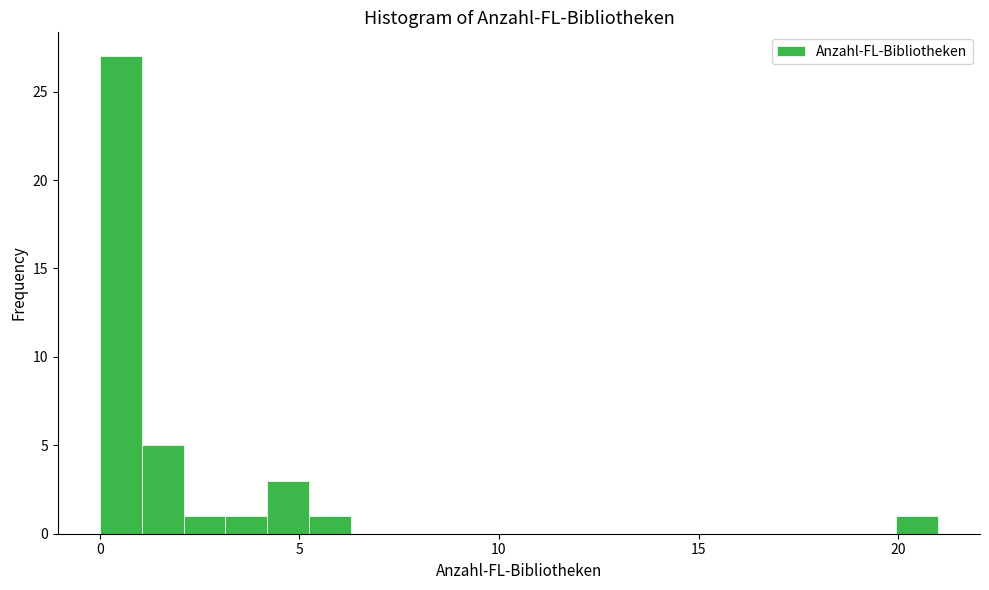

Around what value on the x-axis is the tallest bar? Give the approximate position of its centre, as read against the axis.

0.5